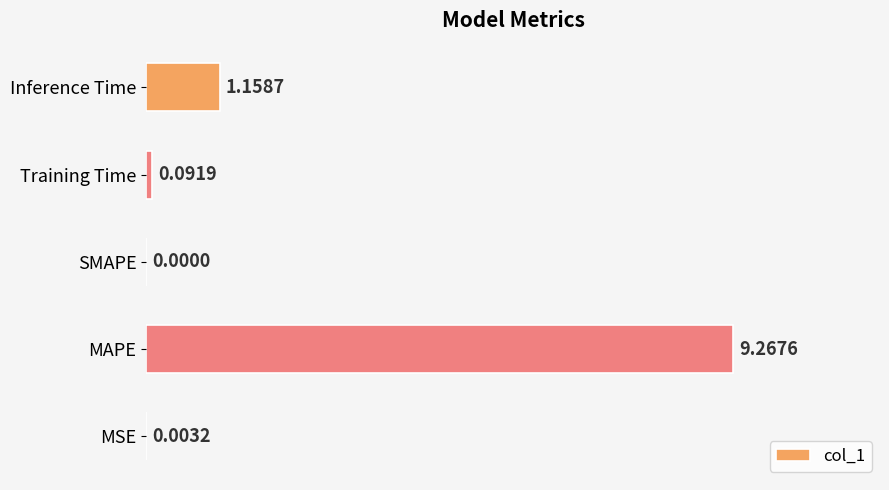

What is the sum of all values?

10.5